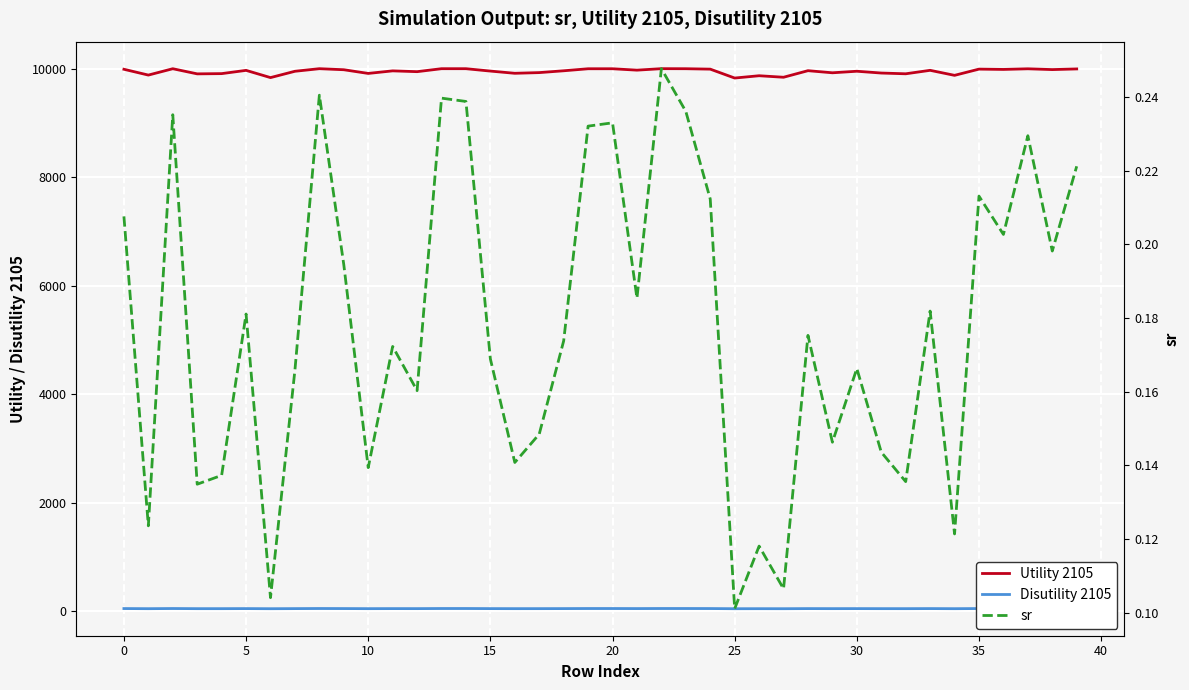

Does the chart display data point markers on the line(s)?

No